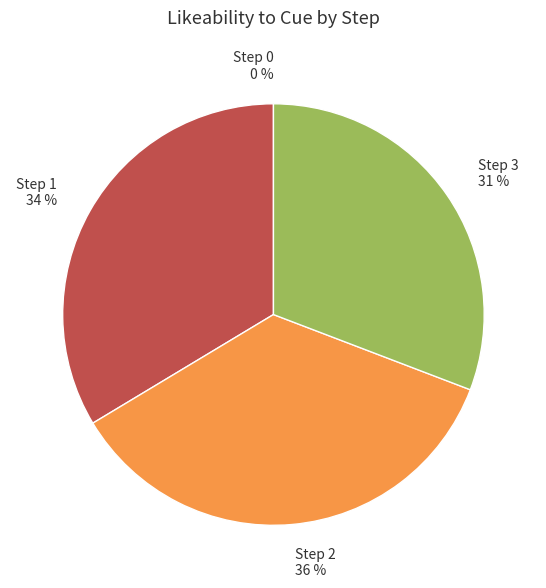

The Step 2 slice represents 21% of the pie. True or false?

False